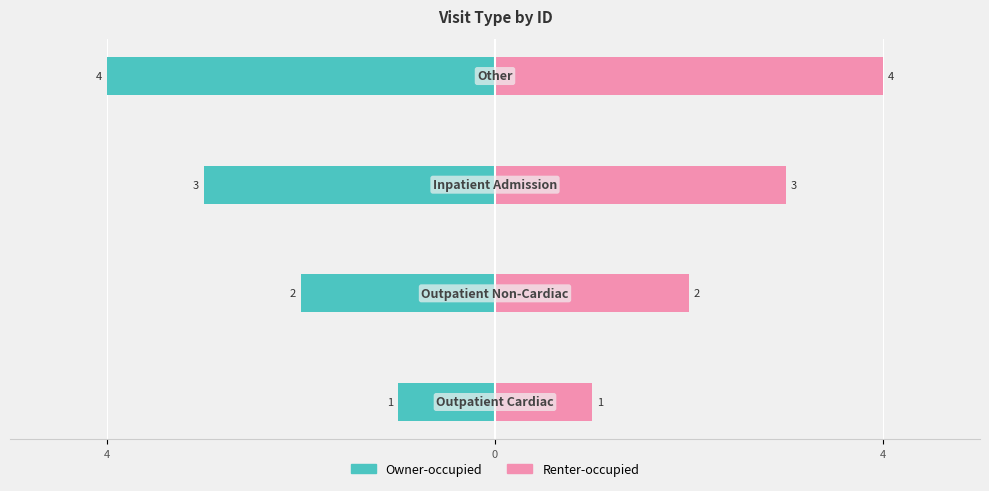

What is the difference between the Renter-occupied values at 4 and 3?

1